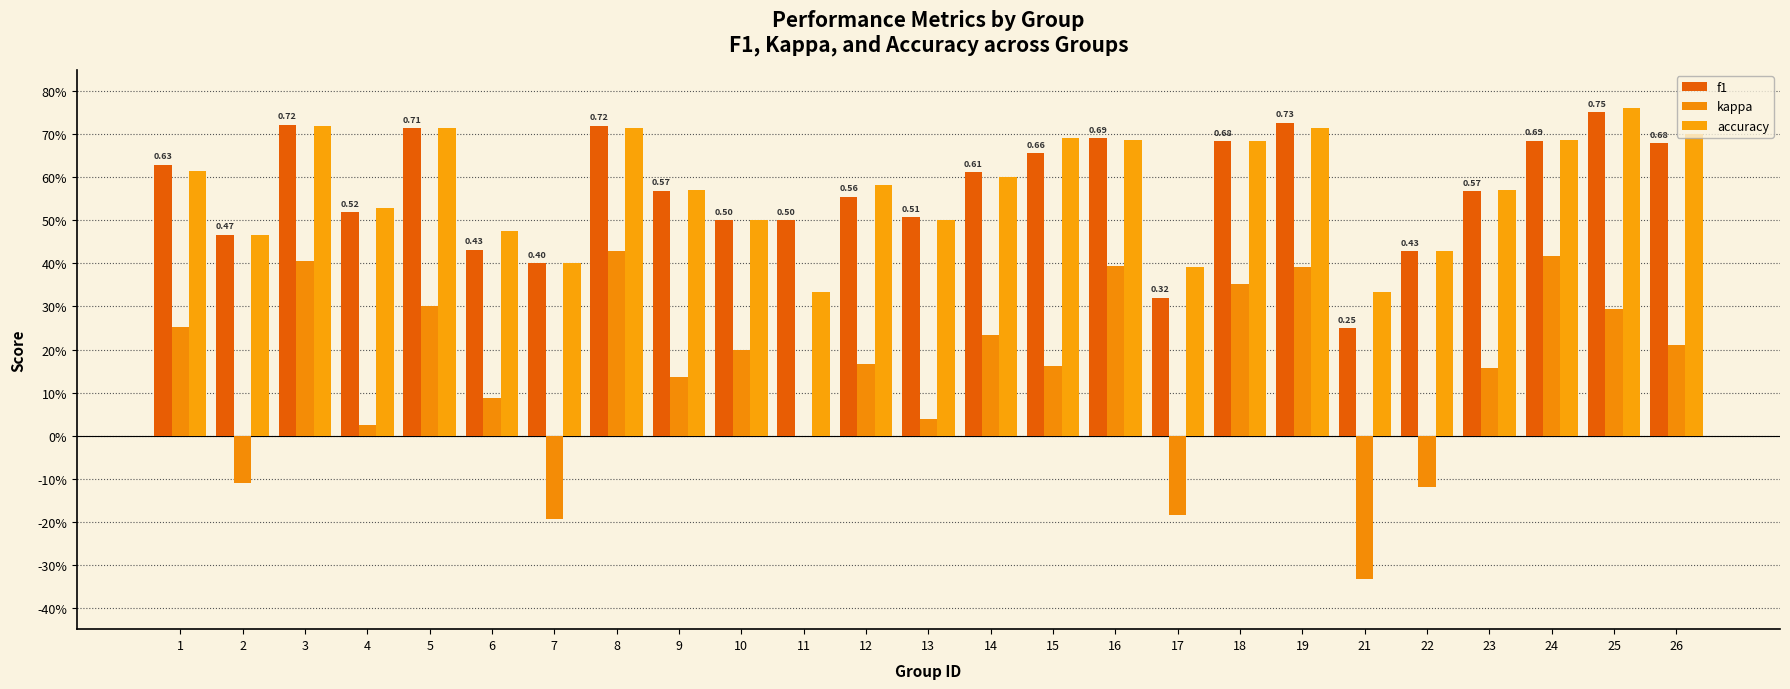

What is the total value across all series at 3?

1.8